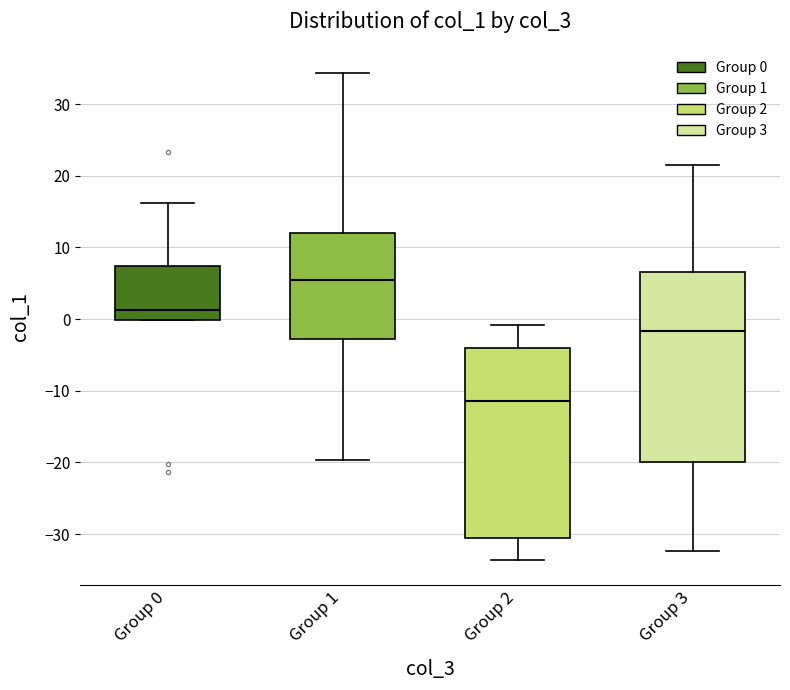

Reading left to right, read every box against the y-axis: the position of its median line, the range the box covers, and the ends of its whiskers. The values are not printed on the chart, so give them approximately, as read against the axis.

Group 0: median 1, box 0 to 7, whiskers 0 to 16
Group 1: median 5, box -3 to 12, whiskers -20 to 34
Group 2: median -11, box -31 to -4, whiskers -34 to -1
Group 3: median -2, box -20 to 7, whiskers -32 to 22